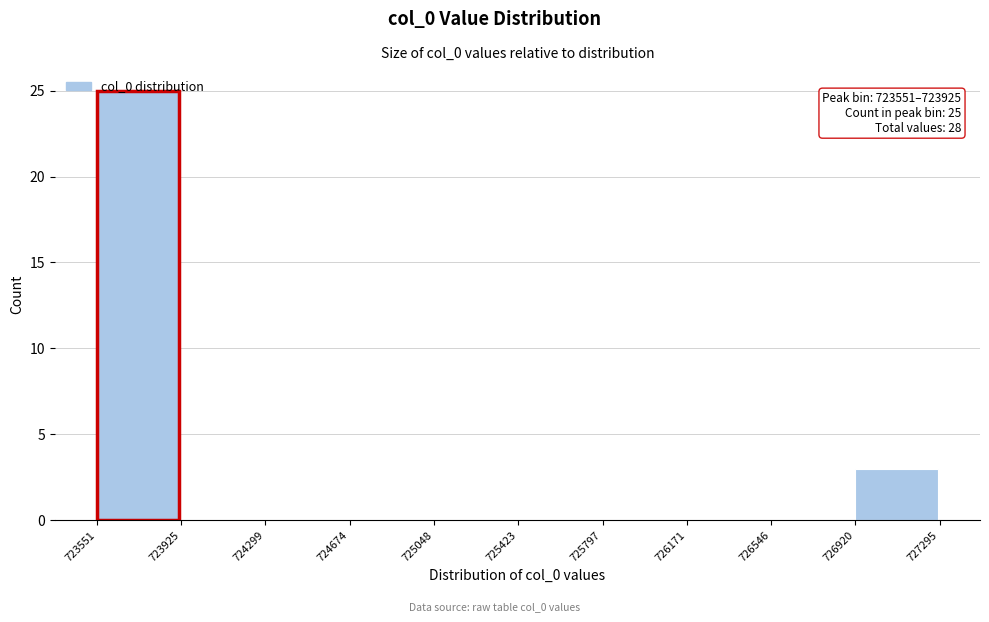

Over which range of the x-axis is the bar tallest?

723551 to 723925